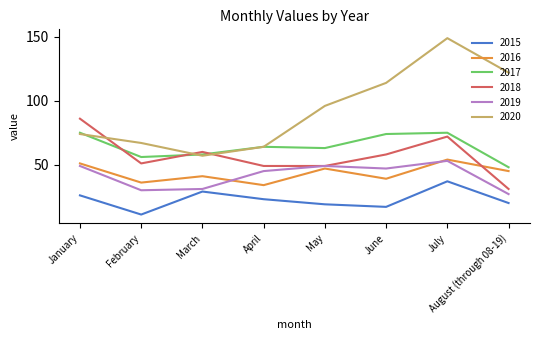

Does the chart have visible grid lines?

No